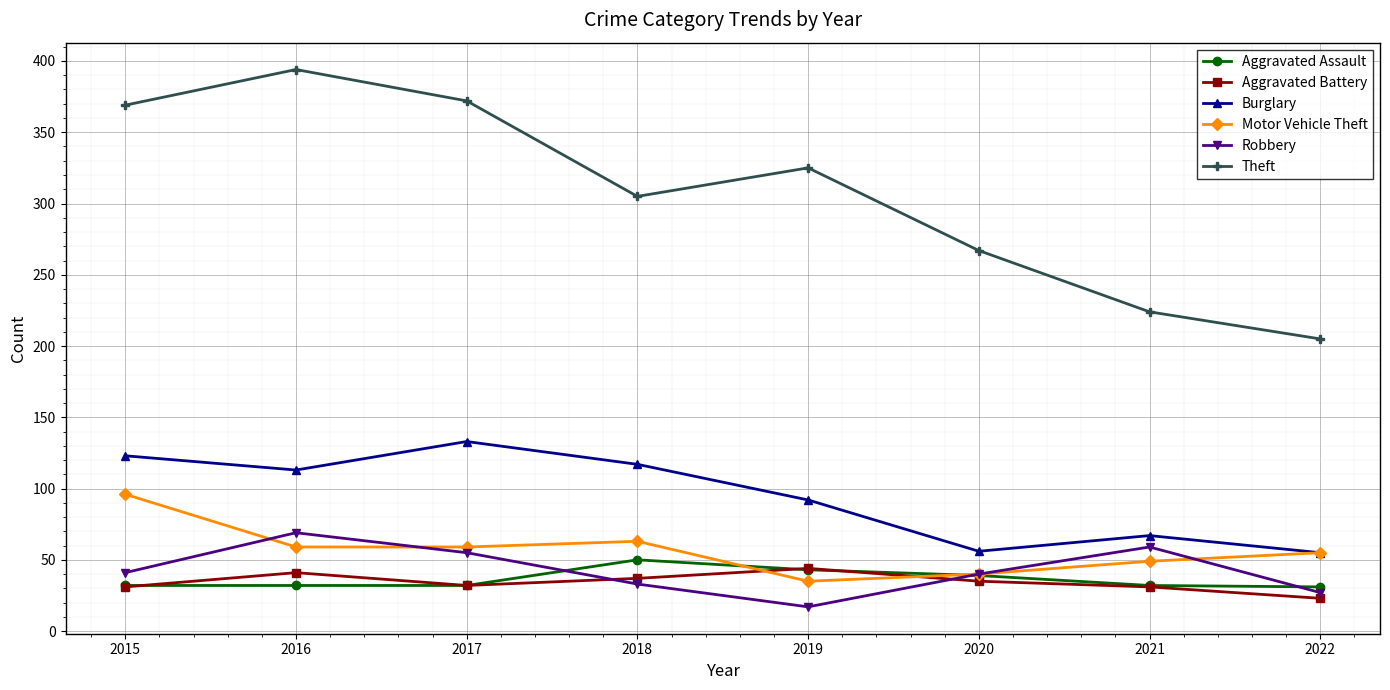

What is the minimum value for Motor Vehicle Theft?

35